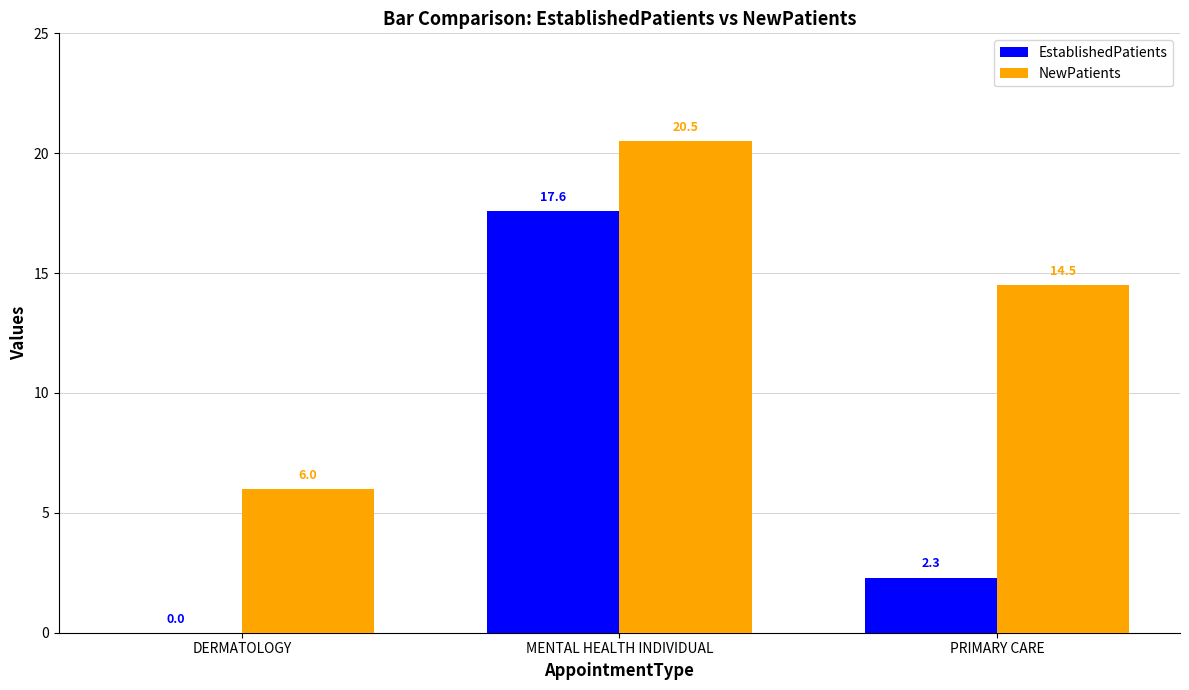

What is the sum of all NewPatients values?

41.0